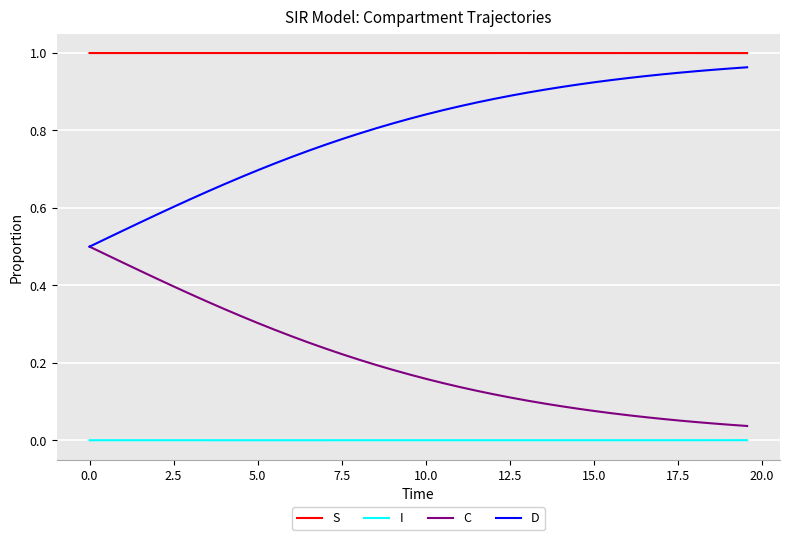

Which series has the largest total across all categories?

S